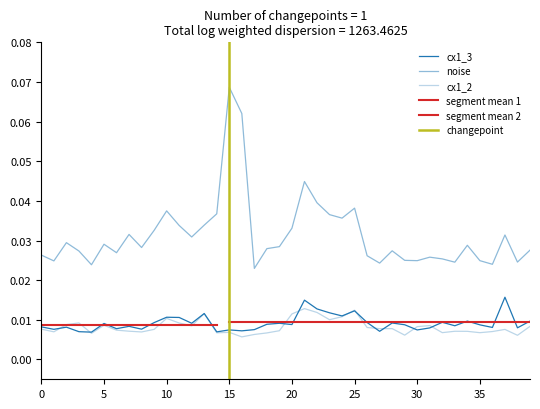

Reading right to left, transcribe all the data shown in this chart.

cx1_3: 39=0.0	38=0.0	37=0.0	36=0.0	35=0.0	34=0.0	33=0.0	32=0.0	31=0.0	30=0.0	29=0.0	28=0.0	27=0.0	26=0.0	25=0.0	24=0.0	23=0.0	22=0.0	21=0.0	20=0.0	19=0.0	18=0.0	17=0.0	16=0.0	15=0.0	14=0.0	13=0.0	12=0.0	11=0.0	10=0.0	9=0.0	8=0.0	7=0.0	6=0.0	5=0.0	4=0.0	3=0.0	2=0.0	1=0.0	0=0.0
noise: 39=0.0	38=0.0	37=0.0	36=0.0	35=0.0	34=0.0	33=0.0	32=0.0	31=0.0	30=0.0	29=0.0	28=0.0	27=0.0	26=0.0	25=0.0	24=0.0	23=0.0	22=0.0	21=0.0	20=0.0	19=0.0	18=0.0	17=0.0	16=0.1	15=0.1	14=0.0	13=0.0	12=0.0	11=0.0	10=0.0	9=0.0	8=0.0	7=0.0	6=0.0	5=0.0	4=0.0	3=0.0	2=0.0	1=0.0	0=0.0
cx1_2: 39=0.0	38=0.0	37=0.0	36=0.0	35=0.0	34=0.0	33=0.0	32=0.0	31=0.0	30=0.0	29=0.0	28=0.0	27=0.0	26=0.0	25=0.0	24=0.0	23=0.0	22=0.0	21=0.0	20=0.0	19=0.0	18=0.0	17=0.0	16=0.0	15=0.0	14=0.0	13=0.0	12=0.0	11=0.0	10=0.0	9=0.0	8=0.0	7=0.0	6=0.0	5=0.0	4=0.0	3=0.0	2=0.0	1=0.0	0=0.0